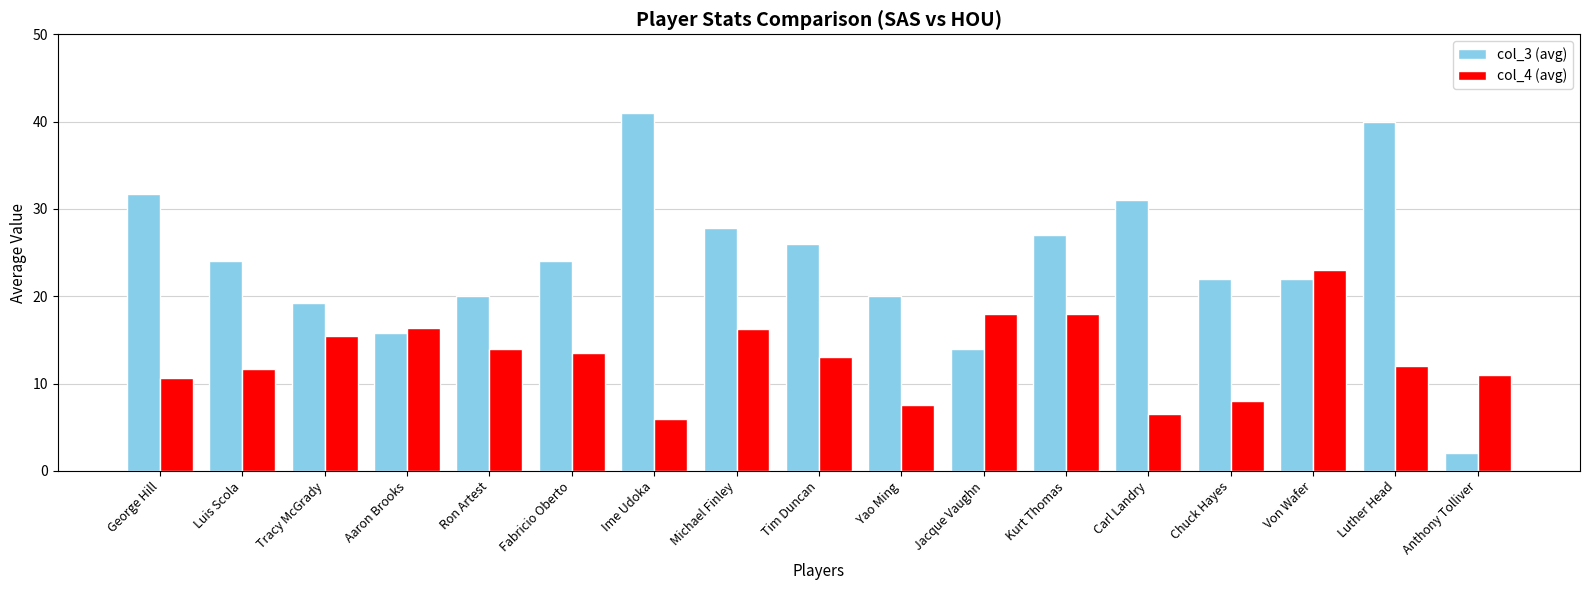

Is it true that col_4 (avg) equals 8.0 at Chuck Hayes?

True